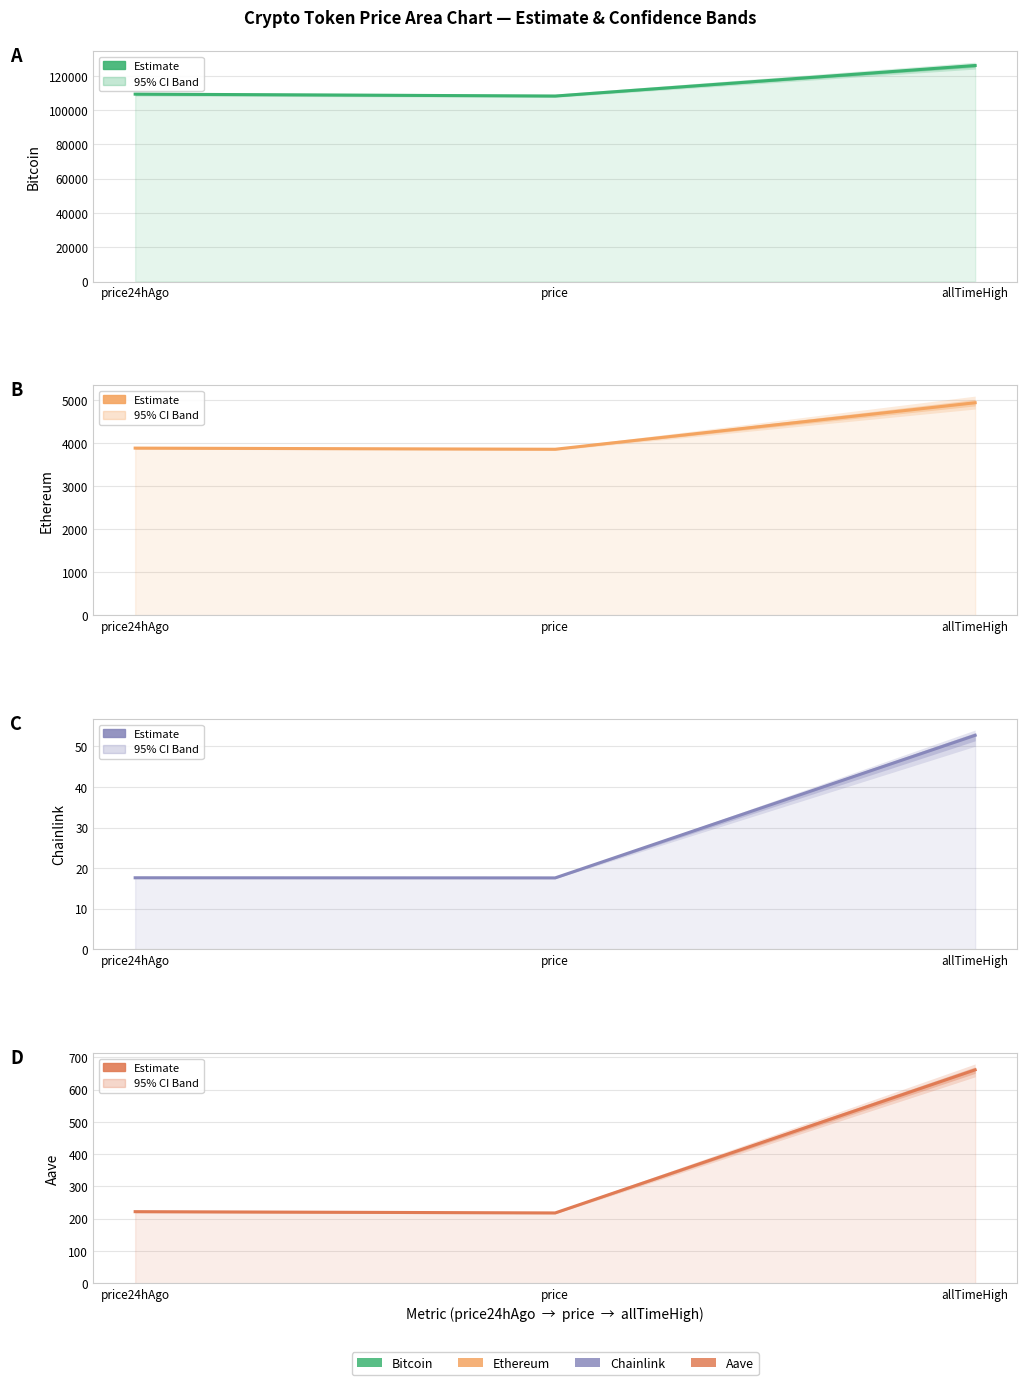

How many categories are shown in the chart?

3